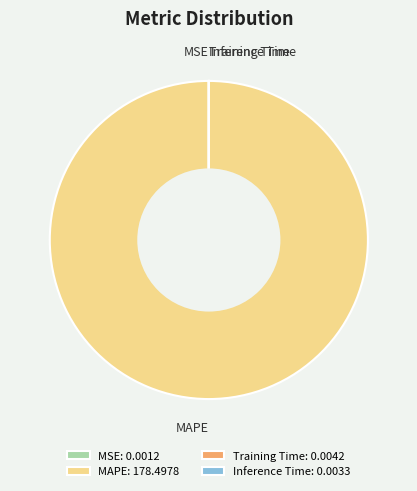

Is there a majority slice in this chart?

Yes